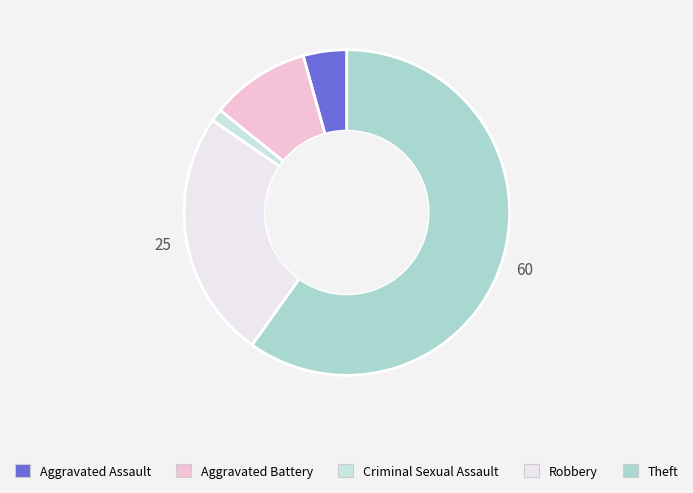

To the nearest percent, what is the difference between the largest and smallest slice percentages?

59%